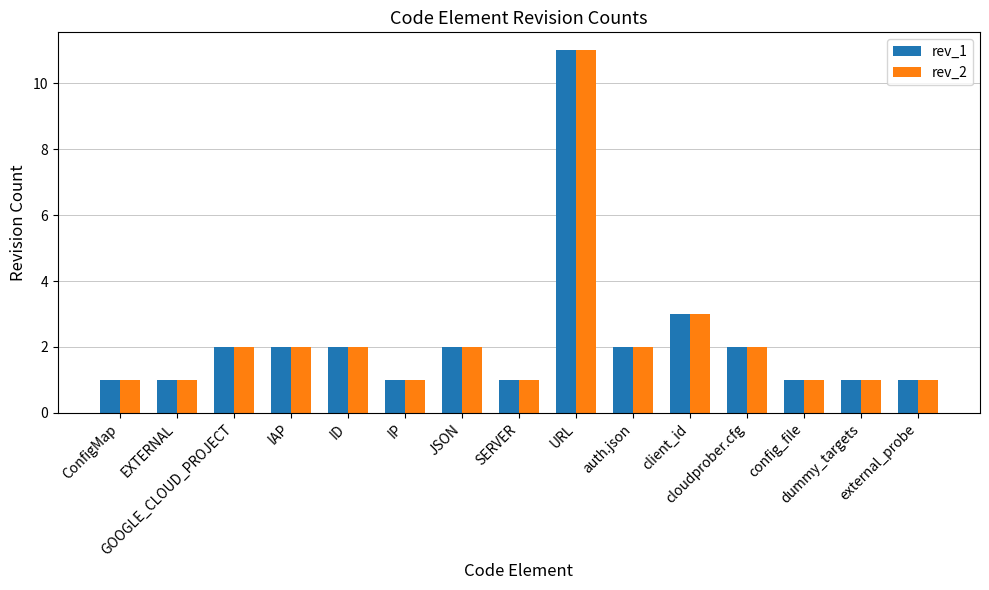

What is the label of the 4th bar from the right?

cloudprober.cfg